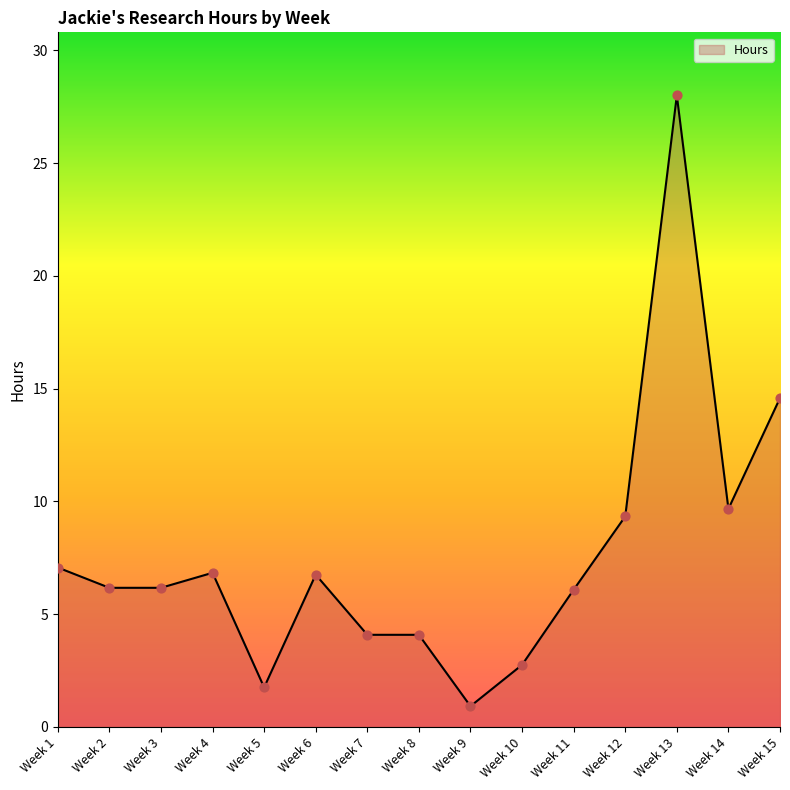

What is the ratio of the value at Week 7 to the value at Week 15?

0.3